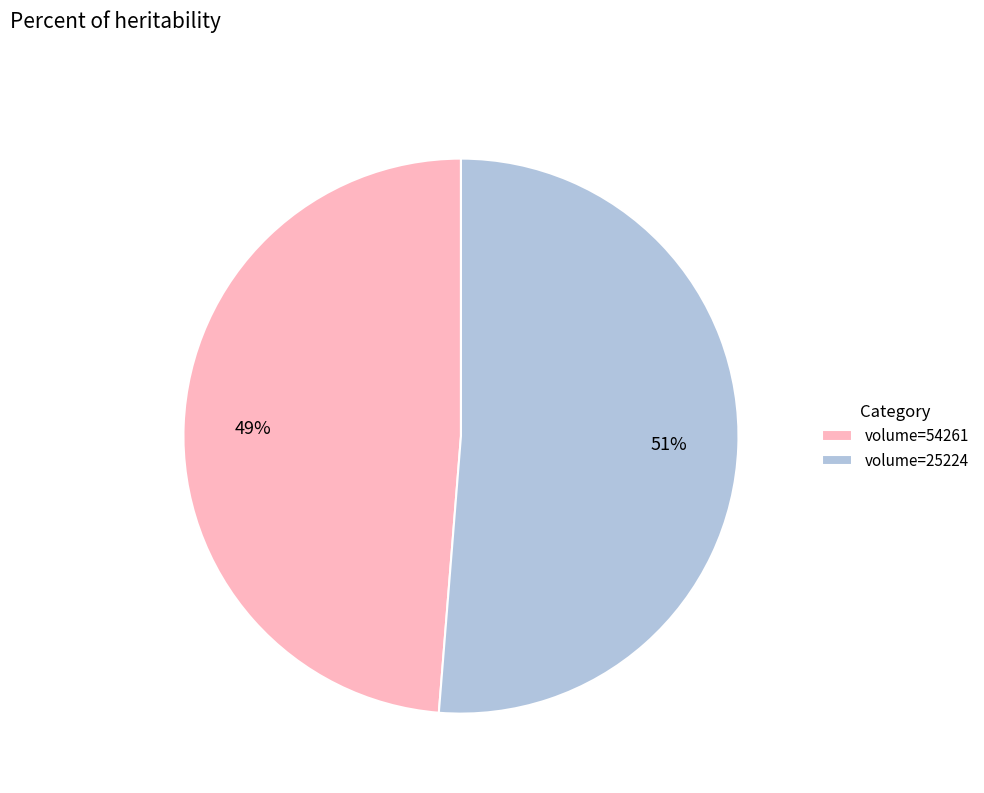

Which category has the smallest portion of the pie?

volume=54261